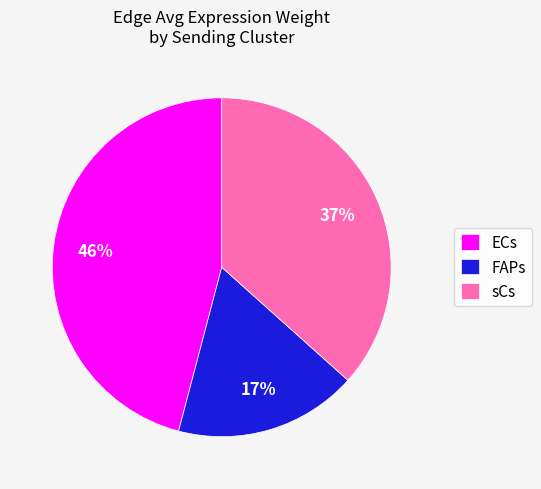

Is it true that ECs is 46% of the pie?

True